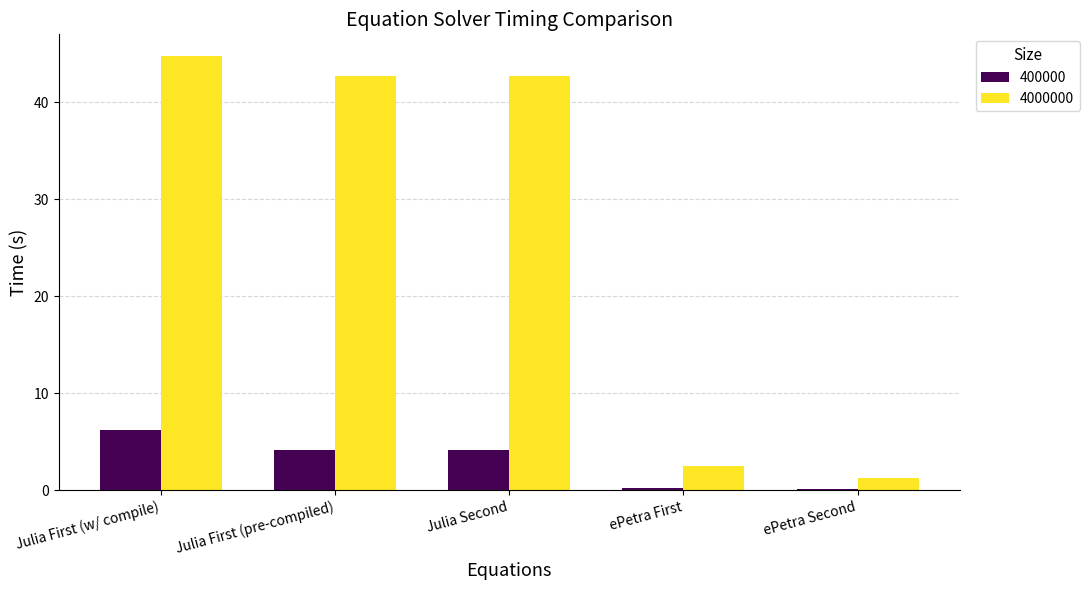

What is the maximum value for 400000?

6.3